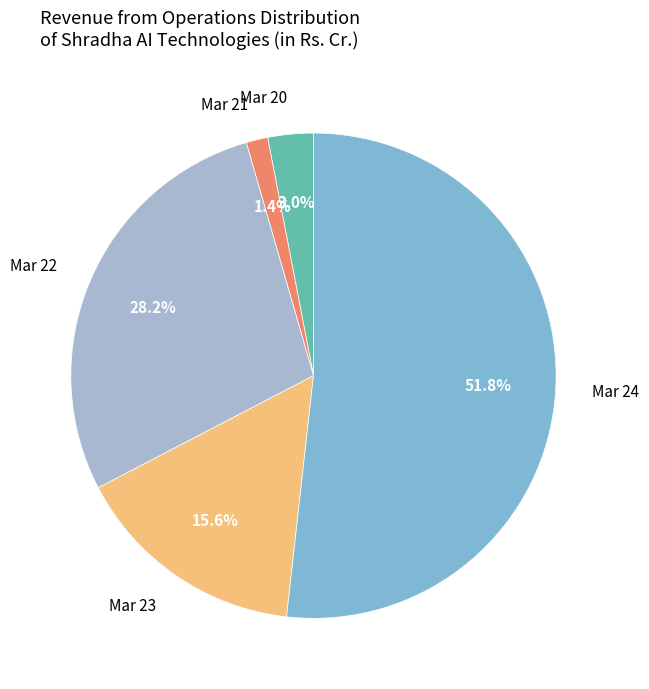

Is there any slice that represents more than half of the pie?

Yes